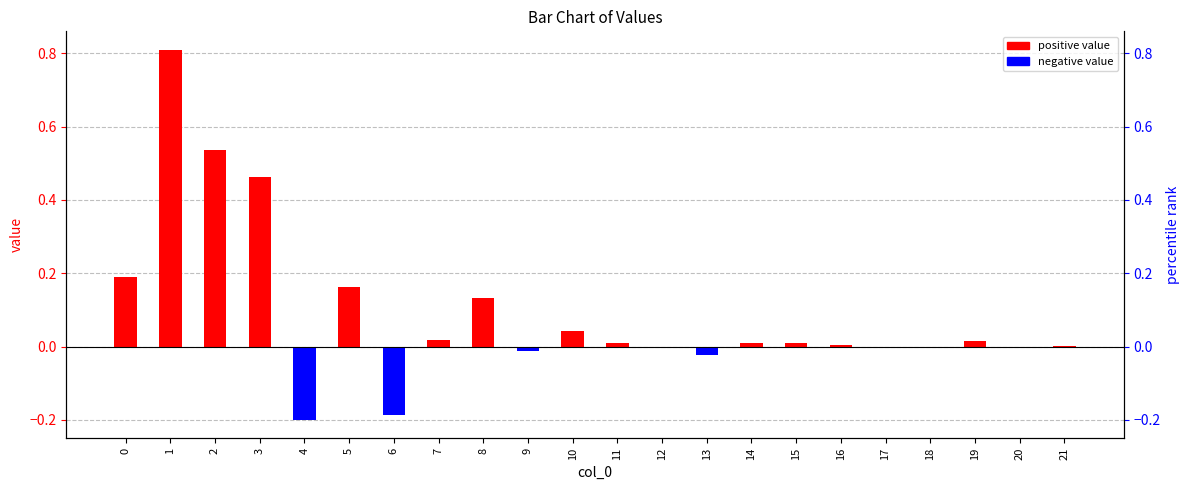

Reading left to right, extract all data points from this chart.

0.2	0.8	0.5	0.5	-0.2	0.2	-0.2	0.0	0.1	-0.0	0.0	0.0	-0.0	-0.0	0.0	0.0	0.0	0.0	0.0	0.0	0.0	0.0